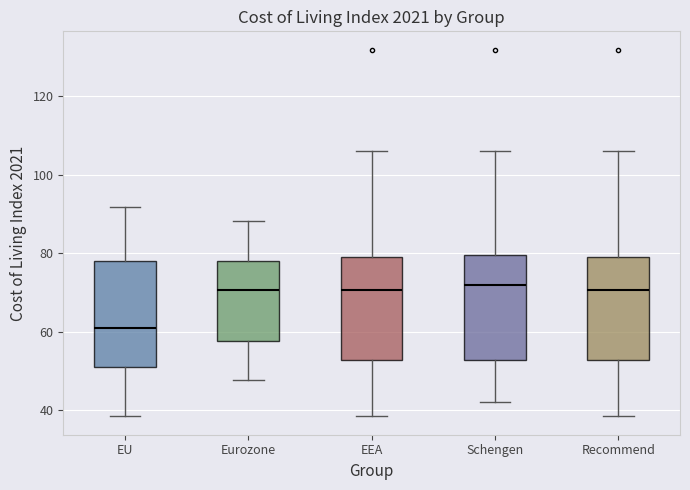

Reading left to right, read every box against the y-axis: the position of its median line, the range the box covers, and the ends of its whiskers. The values are not printed on the chart, so give them approximately, as read against the axis.

EU: median 60, box 52 to 78, whiskers 38 to 92
Eurozone: median 70, box 58 to 78, whiskers 48 to 88
EEA: median 70, box 52 to 78, whiskers 38 to 106
Schengen: median 72, box 52 to 80, whiskers 42 to 106
Recommend: median 70, box 52 to 78, whiskers 38 to 106